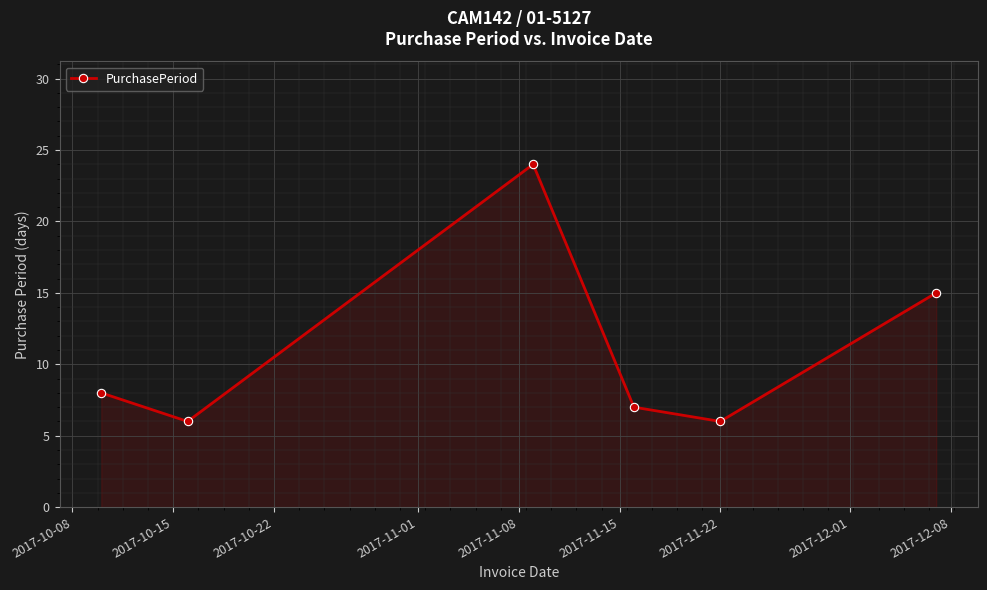

What is the minimum value shown in the chart?

6